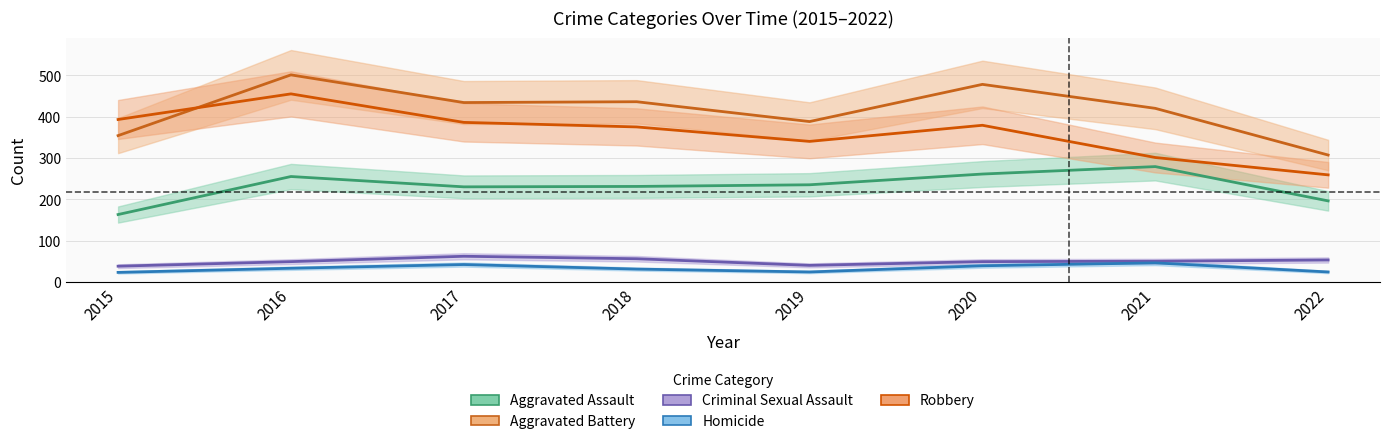

Does the chart display data point markers on the line(s)?

No